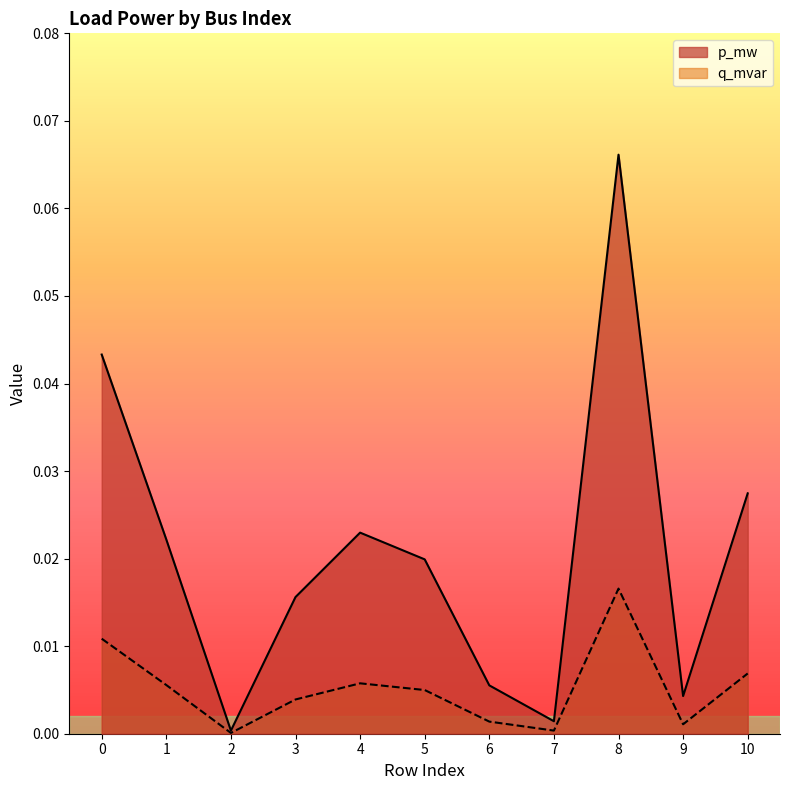

Rank the series by their average value, from highest to lowest.

p_mw, q_mvar